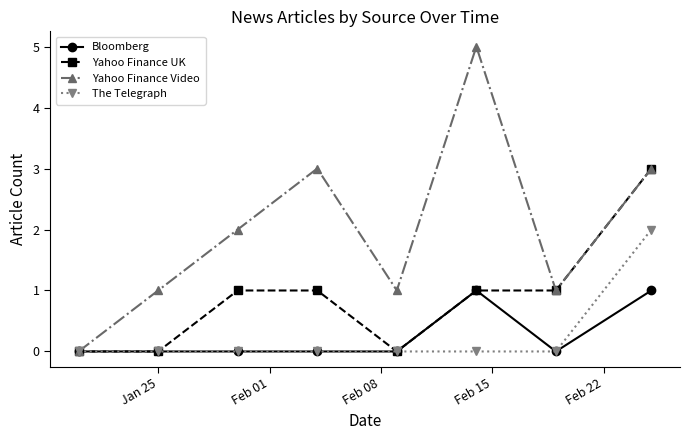

What is the value of the Yahoo Finance Video point at the 8th from the left?

3